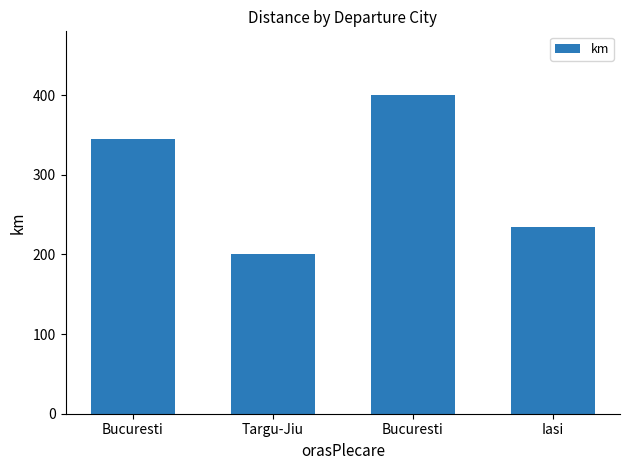

How many data points are less than 345?

2